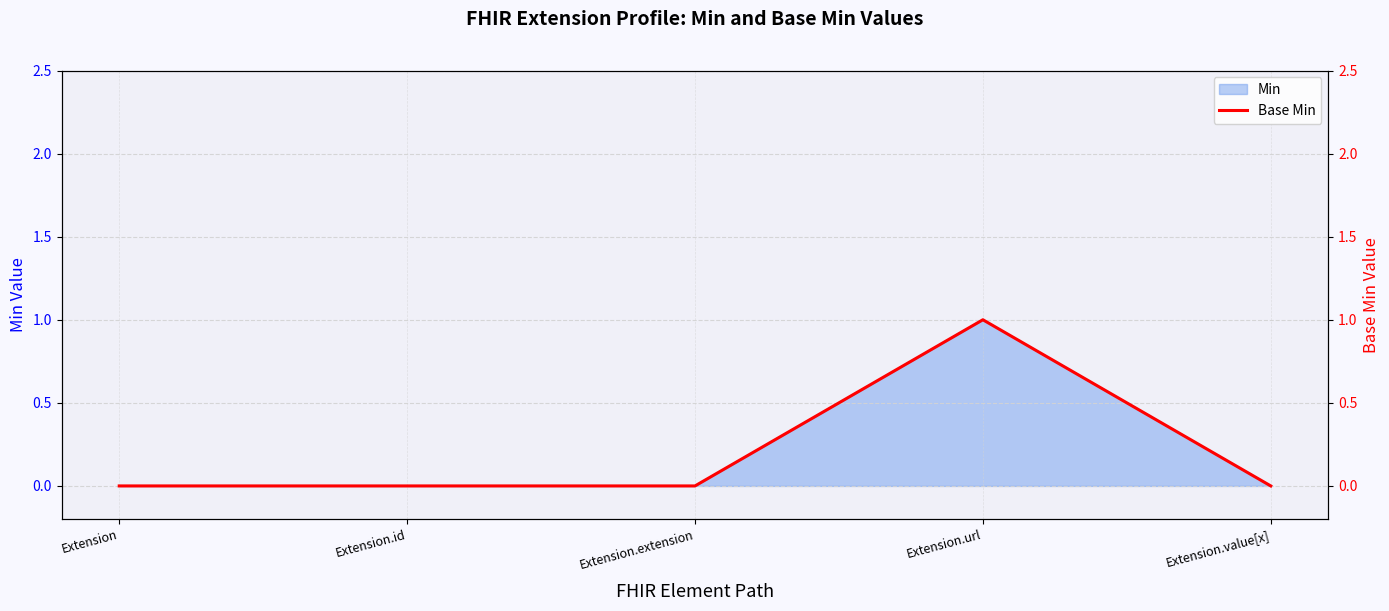

True or false: the data shows 0 at Extension.

True